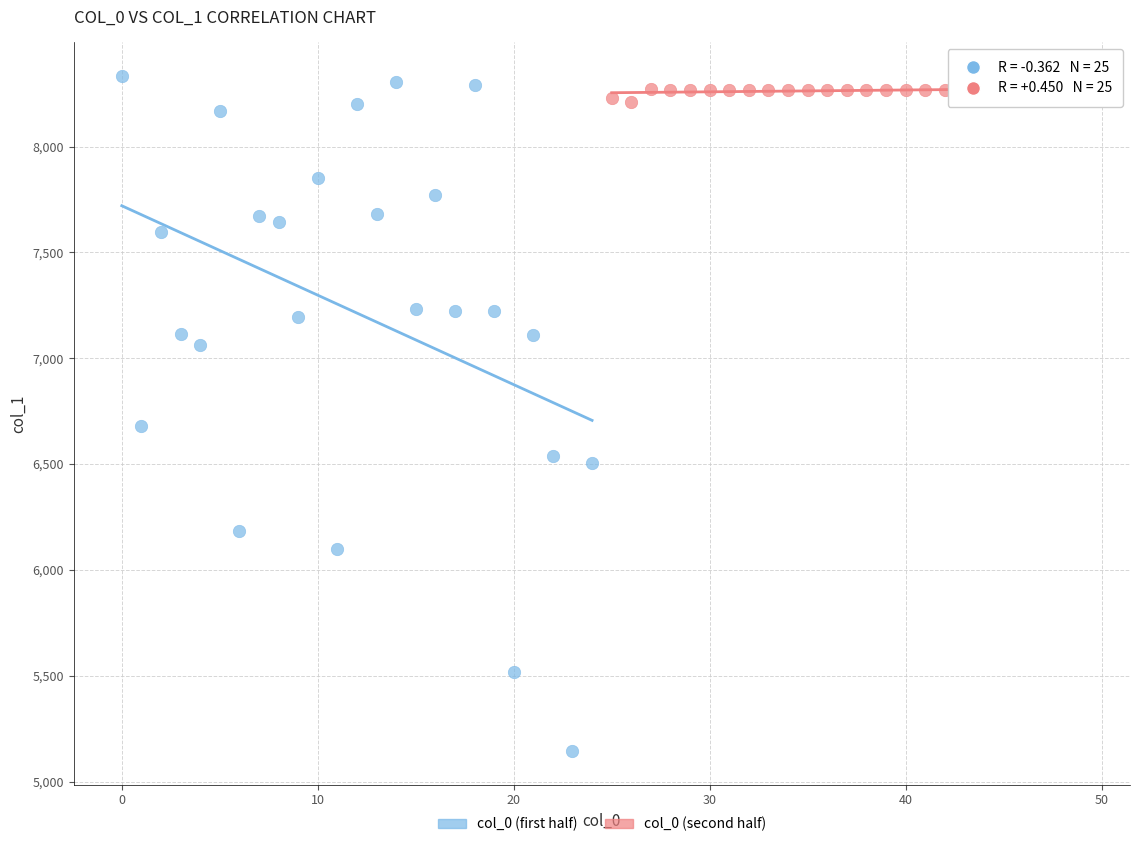

Which series contains the lowest Y value?

col_0 (first half)